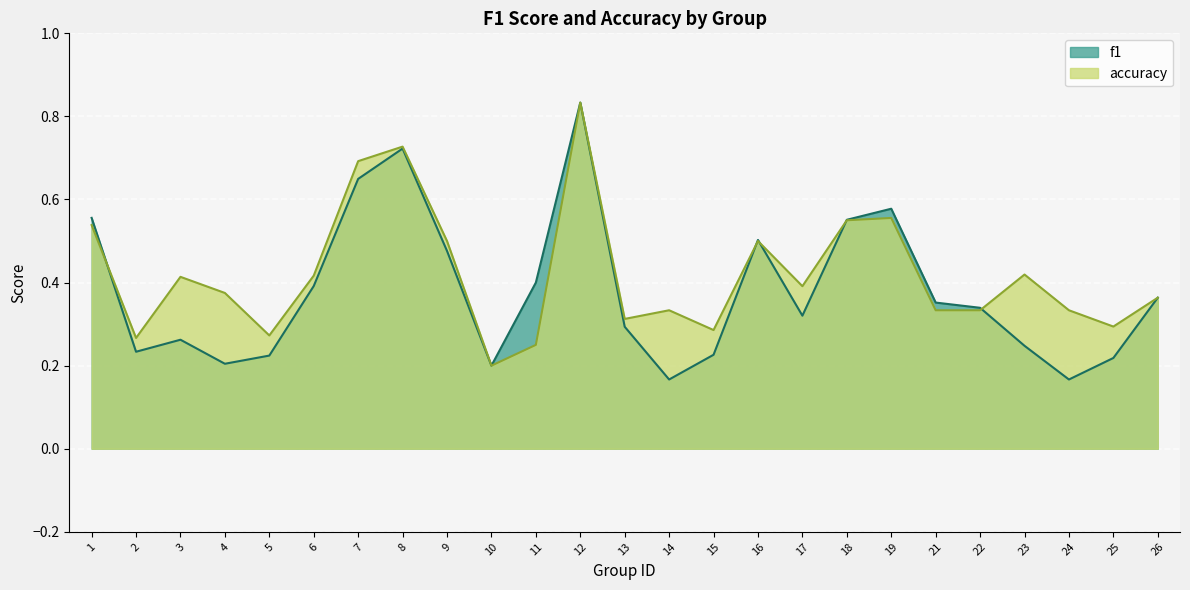

What is the approximate value at 2?

0.3